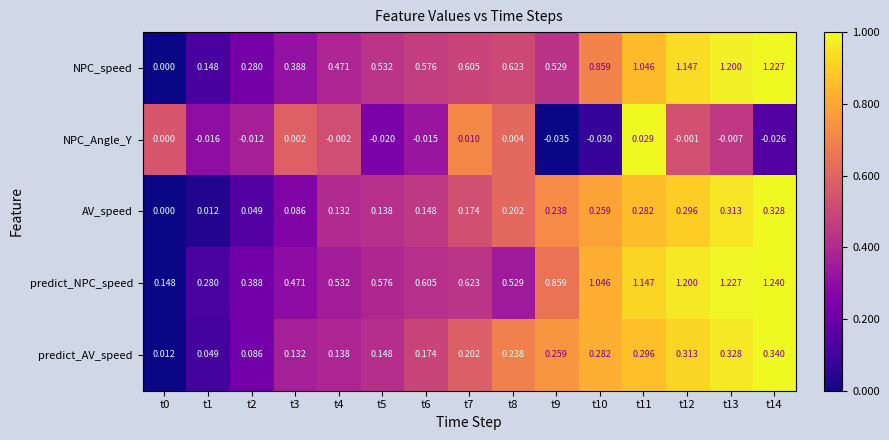

Rank the series at t9 from lowest to highest value.

NPC_Angle_Y, AV_speed, predict_AV_speed, NPC_speed, predict_NPC_speed